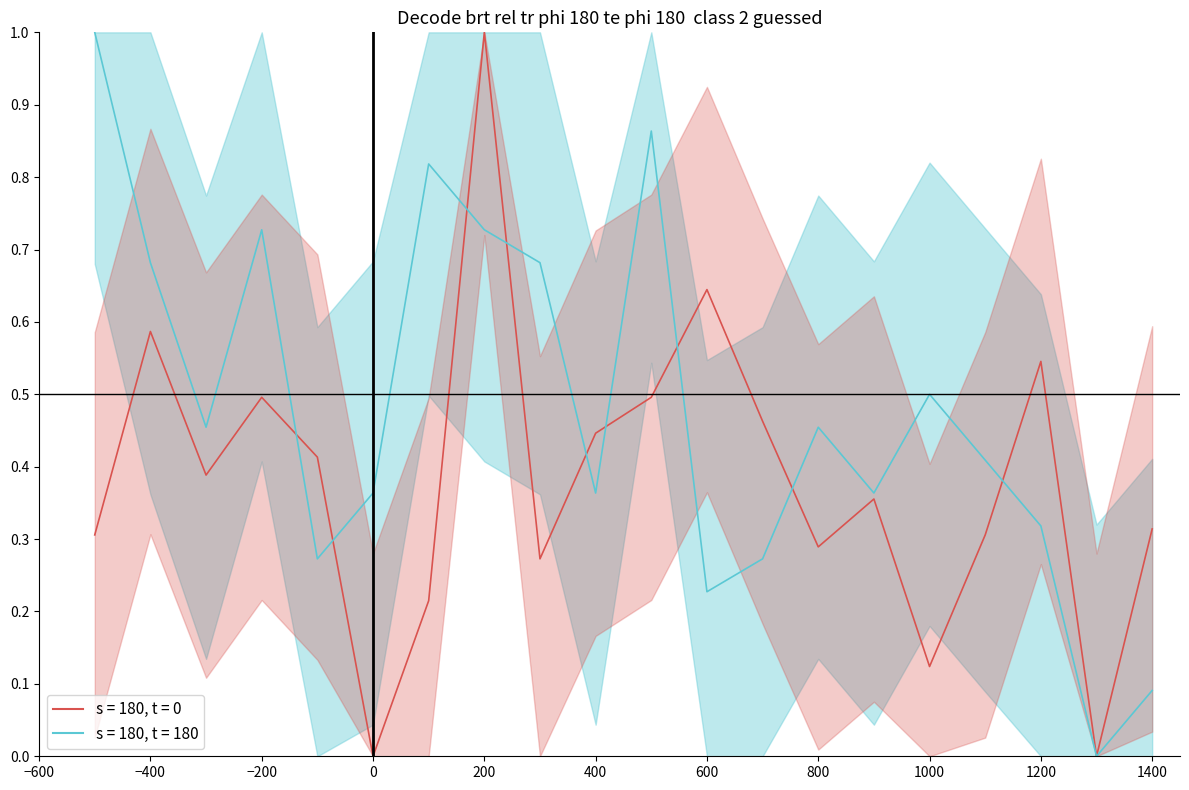

At 1200, list the series in order from smallest to largest.

s = 180, t = 180, s = 180, t = 0